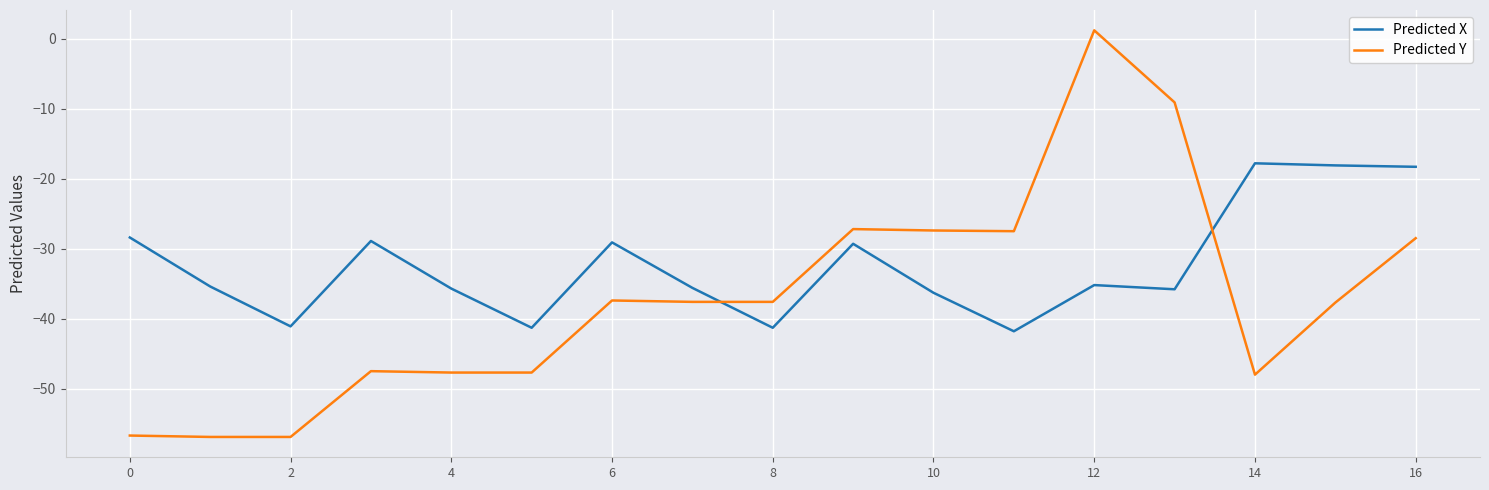

What is the minimum value for Predicted X?

-41.8